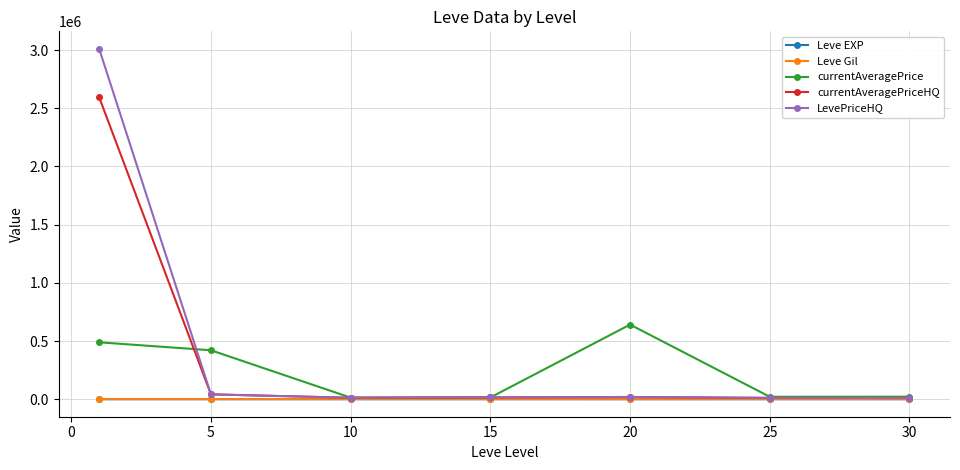

What is the greatest value displayed?

3010314.0